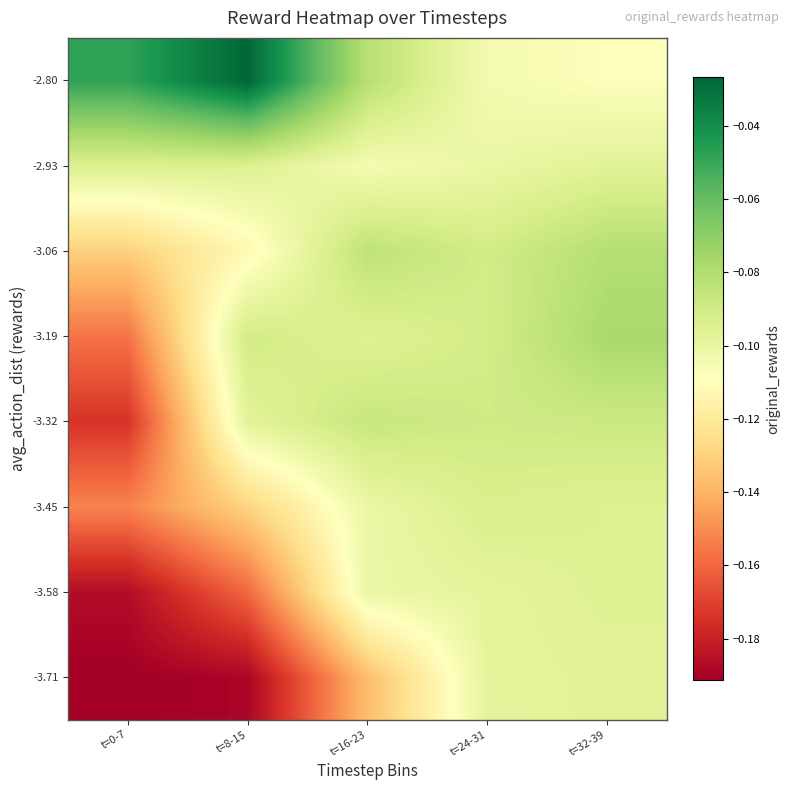

At which category does the chart reach its minimum across all series?

t=0-7